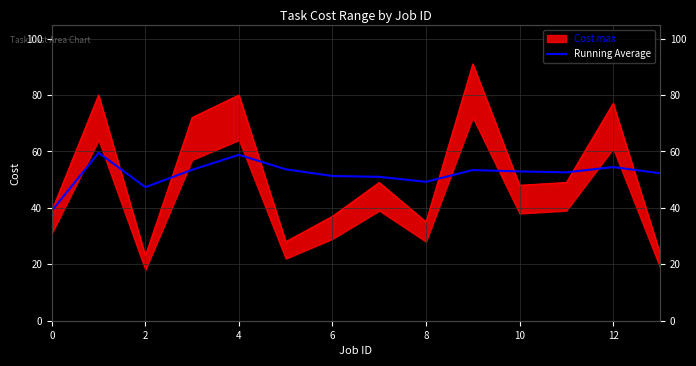

What is the label of the 12th point from the left?

11